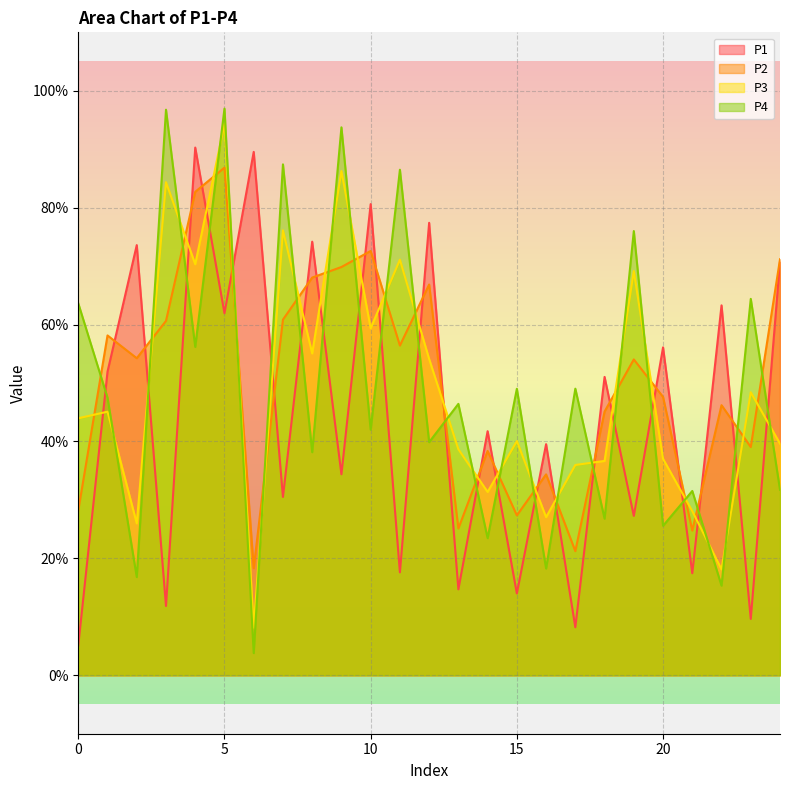

At which label does P2 reach its minimum?

6